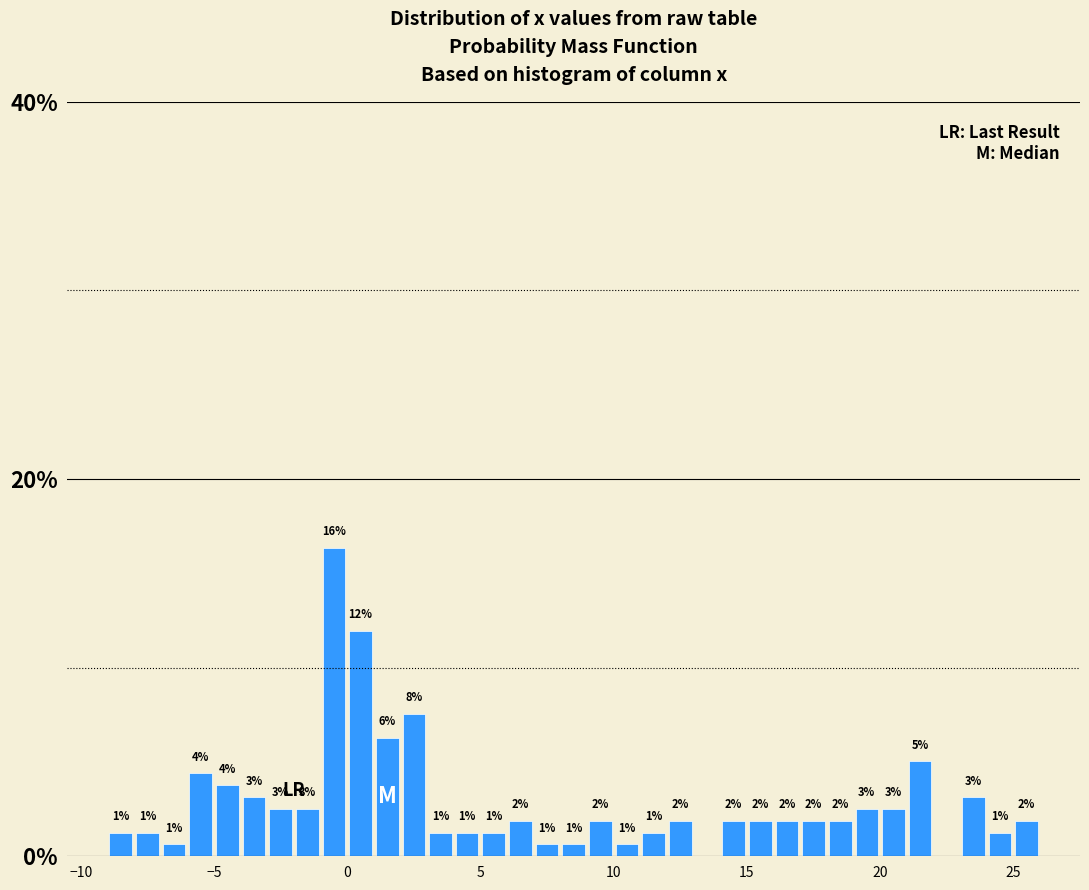

Read against the x-axis, roughly where is the centre of the tallest bar?

-0.5